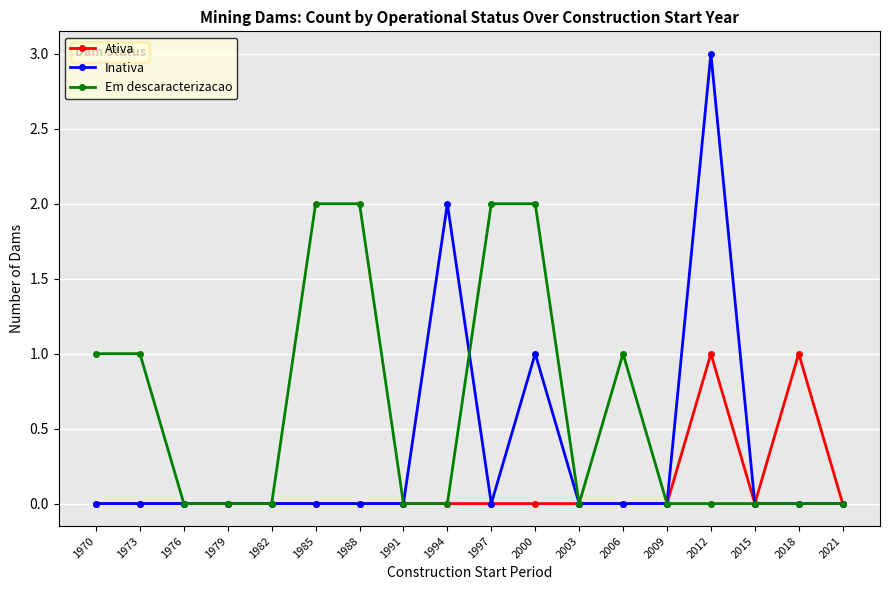

Reading left to right, what are all the values shown in this chart?

Ativa: 0	0	0	0	0	0	0	0	0	0	0	0	0	0	1	0	1	0
Inativa: 0	0	0	0	0	0	0	0	2	0	1	0	0	0	3	0	0	0
Em descaracterizacao: 1	1	0	0	0	2	2	0	0	2	2	0	1	0	0	0	0	0